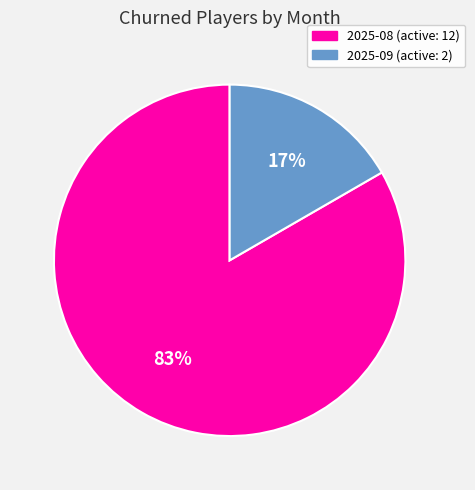

Which slice is the smallest?

2025-09 (active: 2)